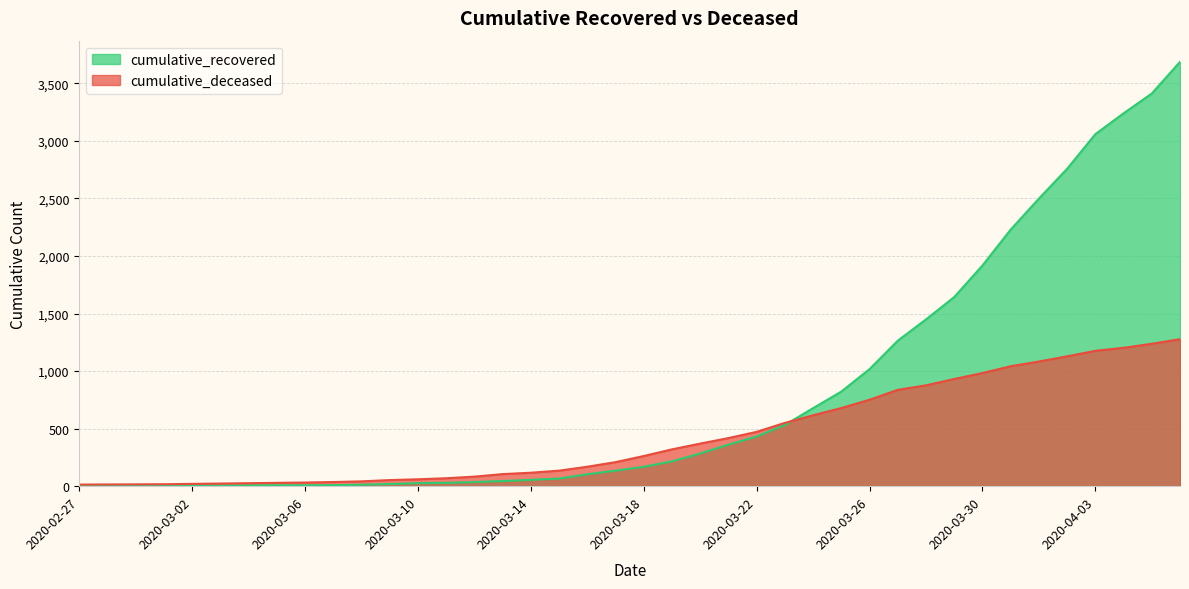

Does the chart display data point markers on the line(s)?

No